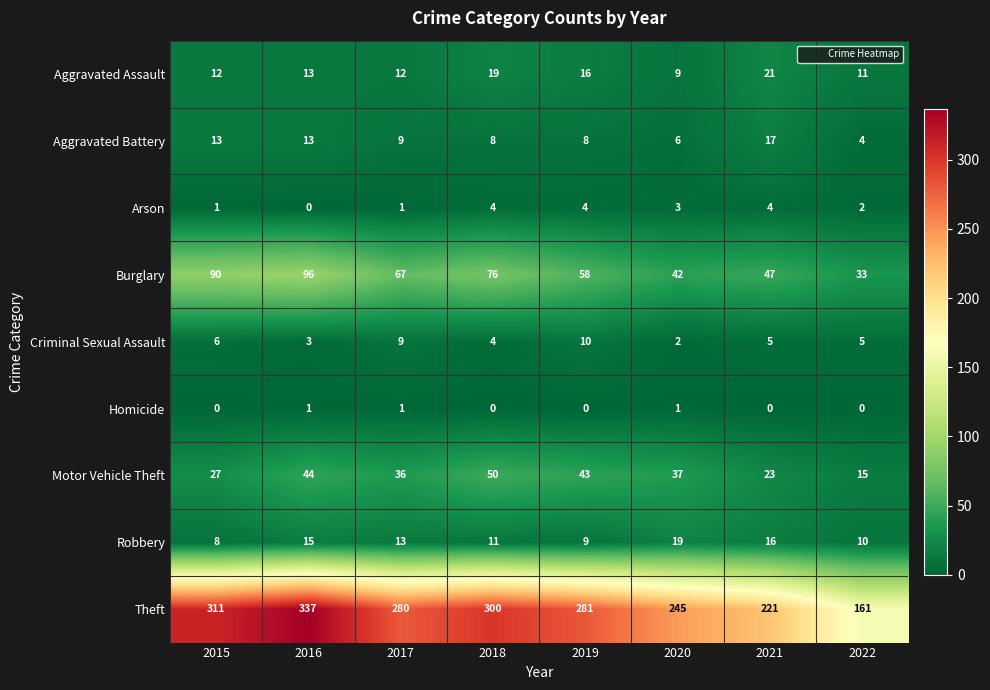

At which label is Aggravated Battery closest to 10?

2017